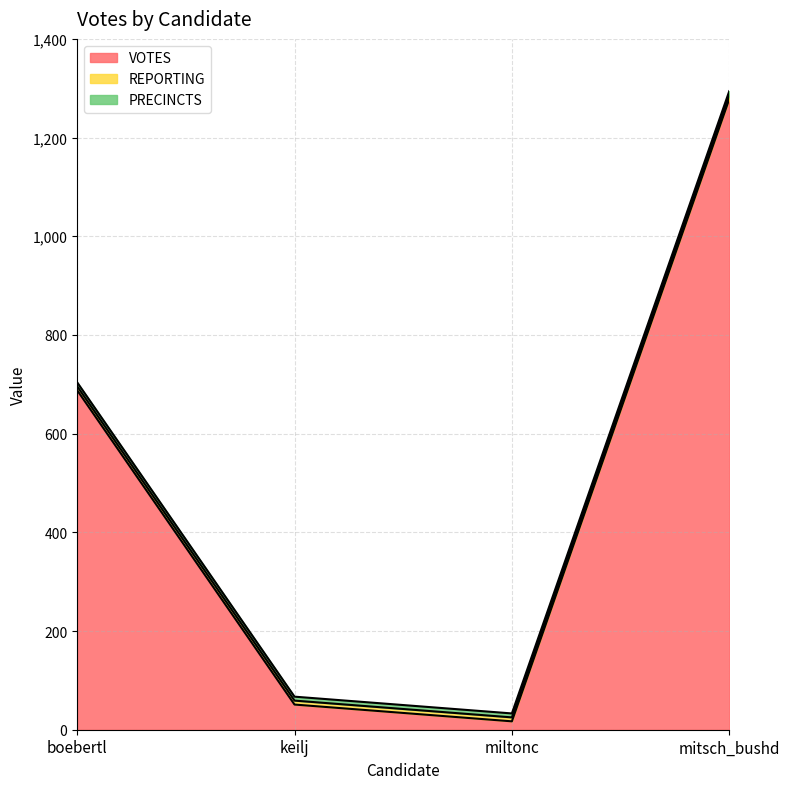

How many lines are shown in the chart?

3